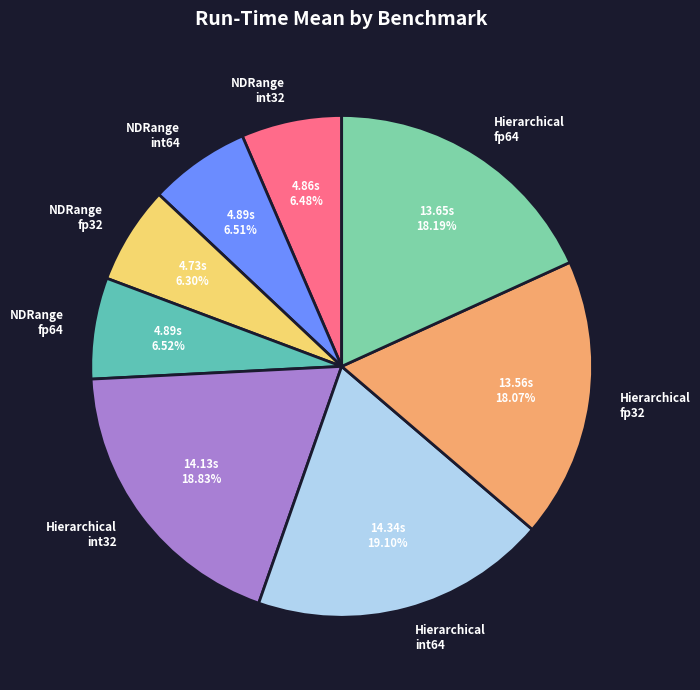

Is Hierarchical fp32 the majority of the pie?

No